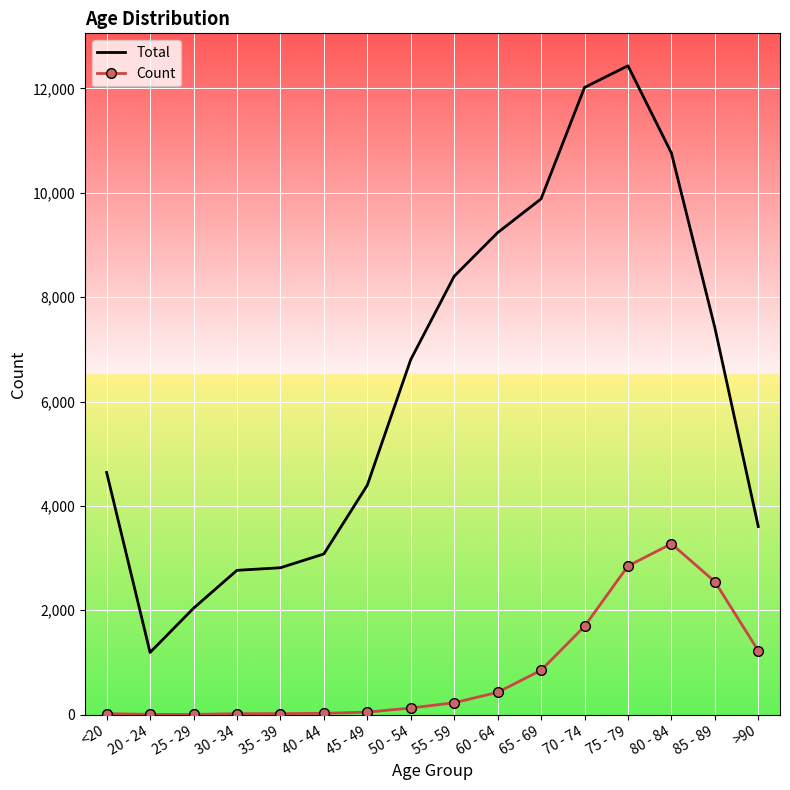

Which series has the widest spread of values?

Total